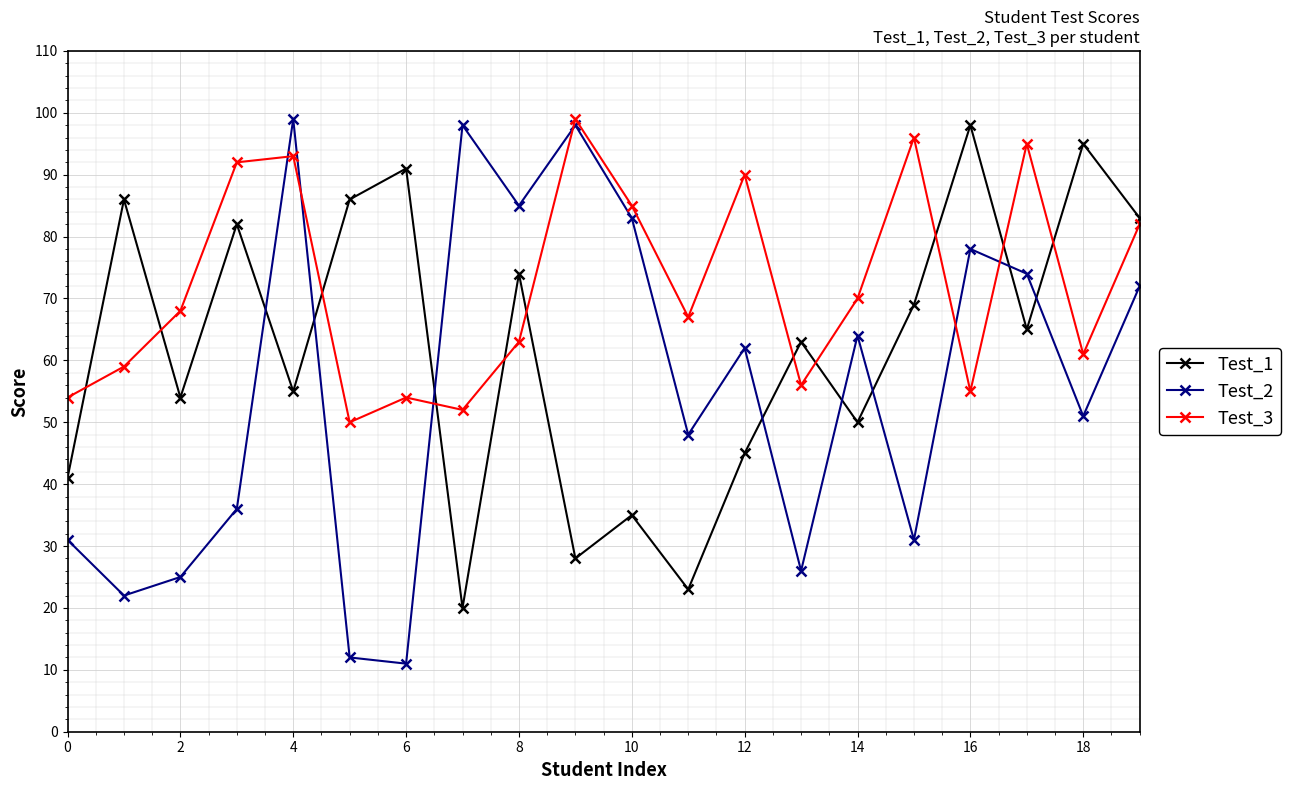

Which series has the largest range (max minus min)?

Test_2